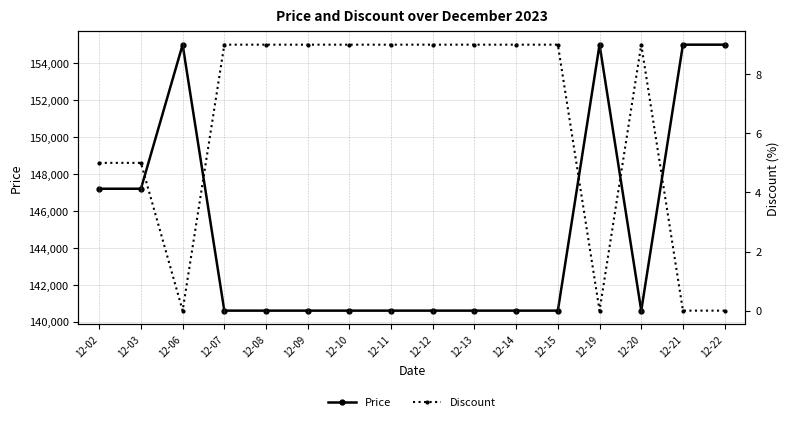

What is the value of the Discount point at the 8th from the left?

9